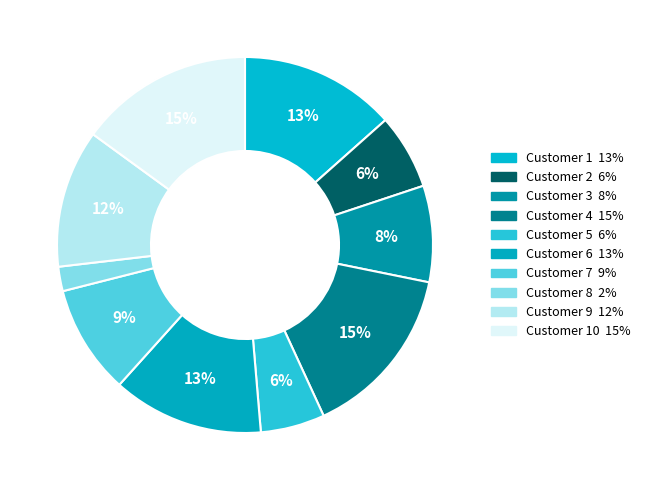

How many slices are in this pie chart?

10